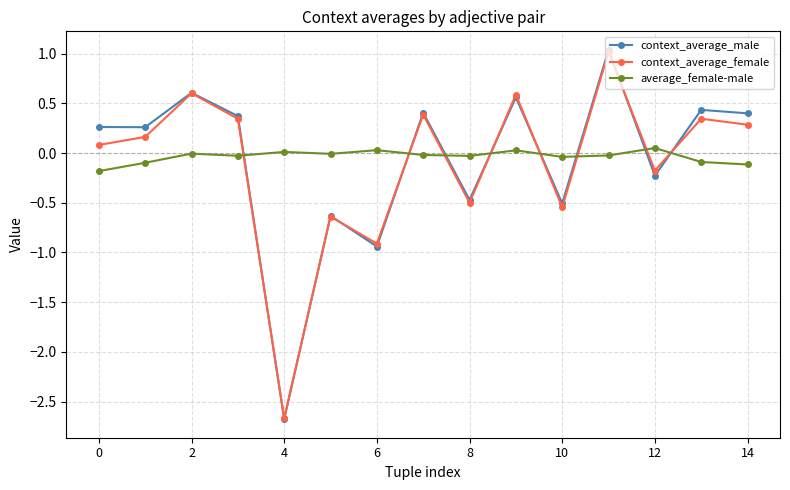

What is the sum of all context_average_male values?

-1.1